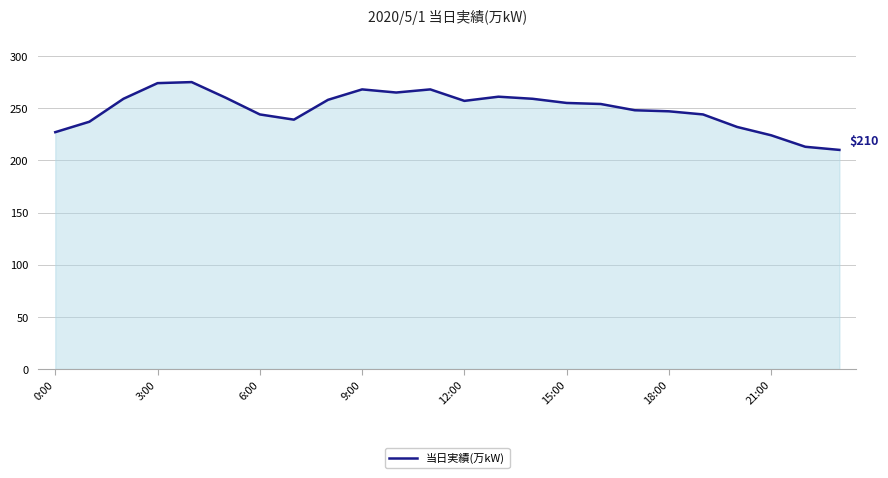

What is the maximum value shown in the chart?

275